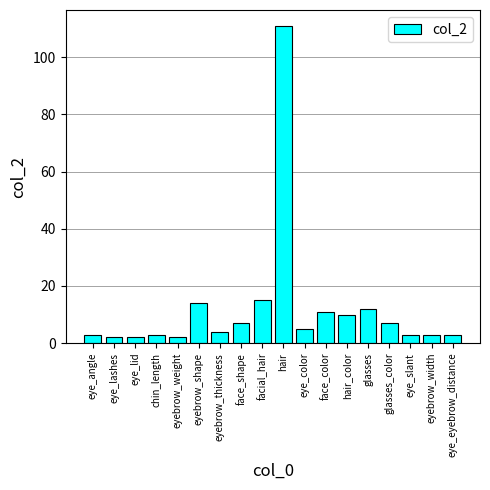

What is the minimum value shown in the chart?

2